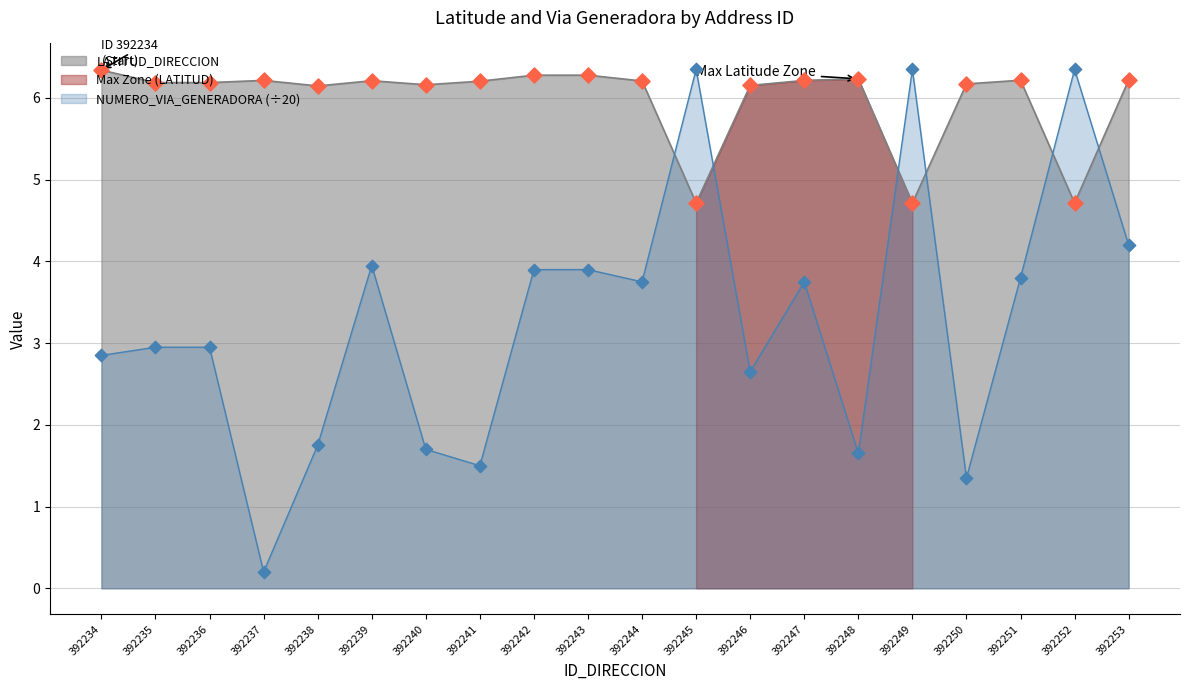

Which series reaches the maximum Y coordinate?

NUMERO_VIA_GENERADORA_DIRECCION